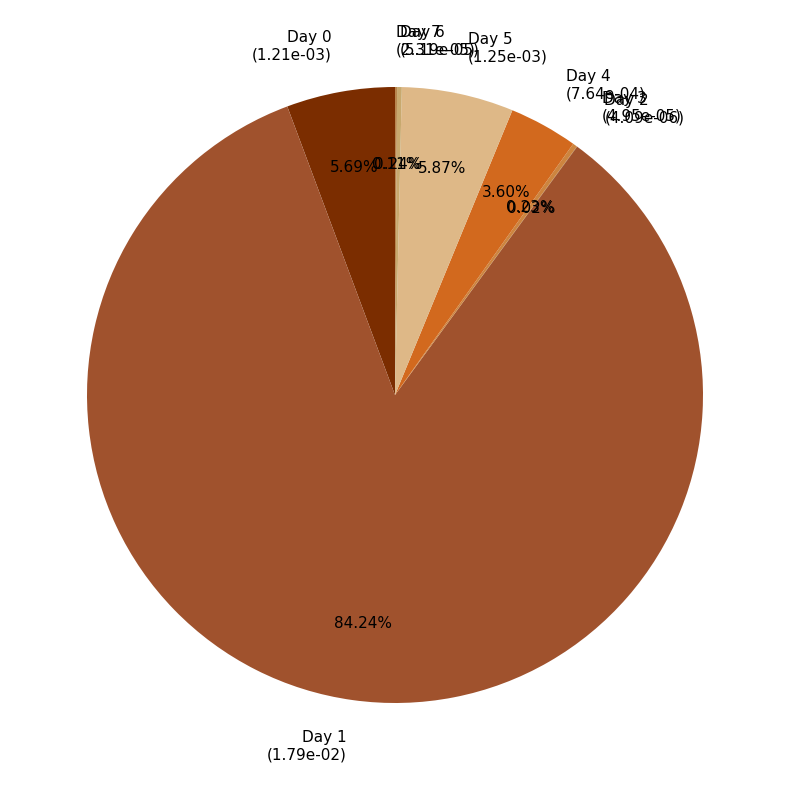

How much of the chart is everything except Day 0?

94.3%